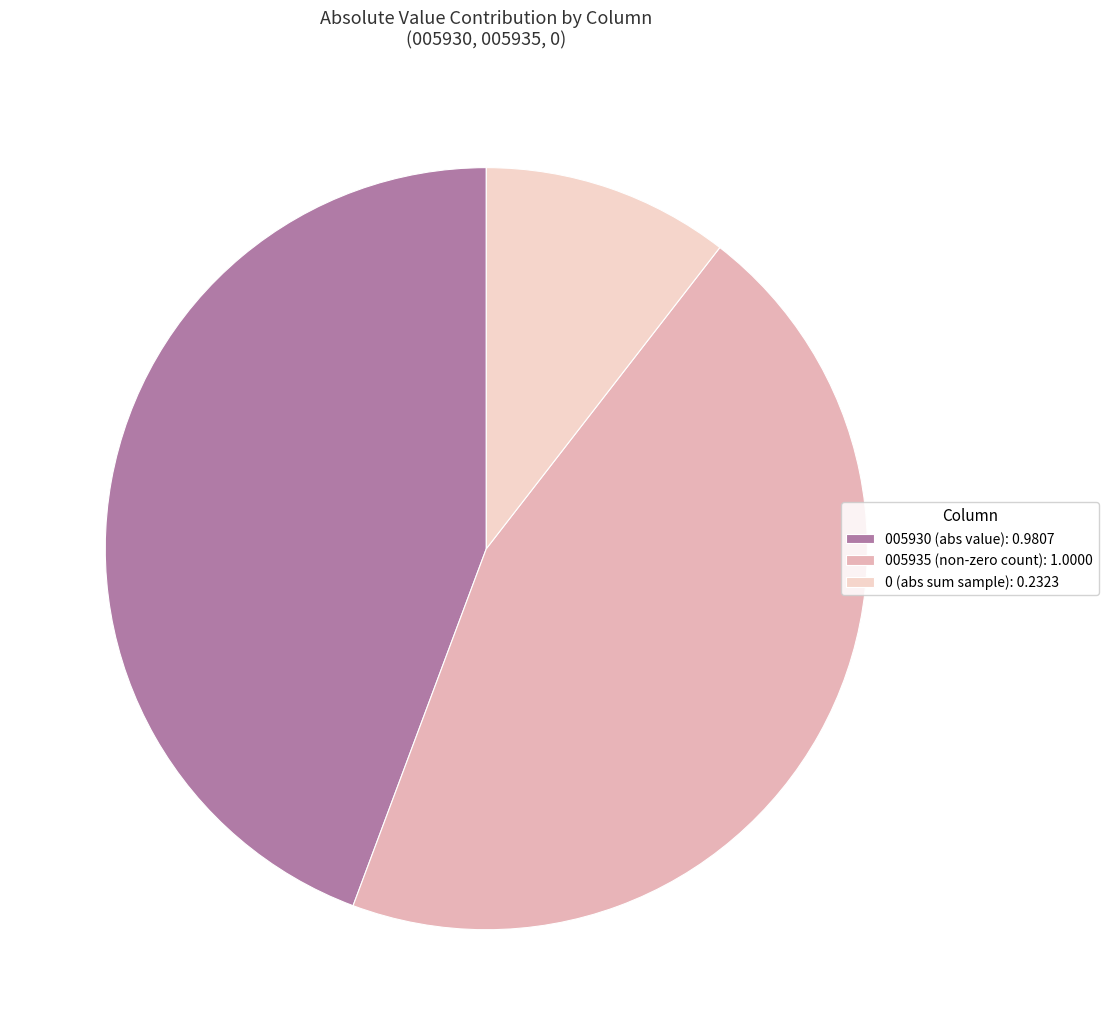

Count the number of slices in the pie.

3